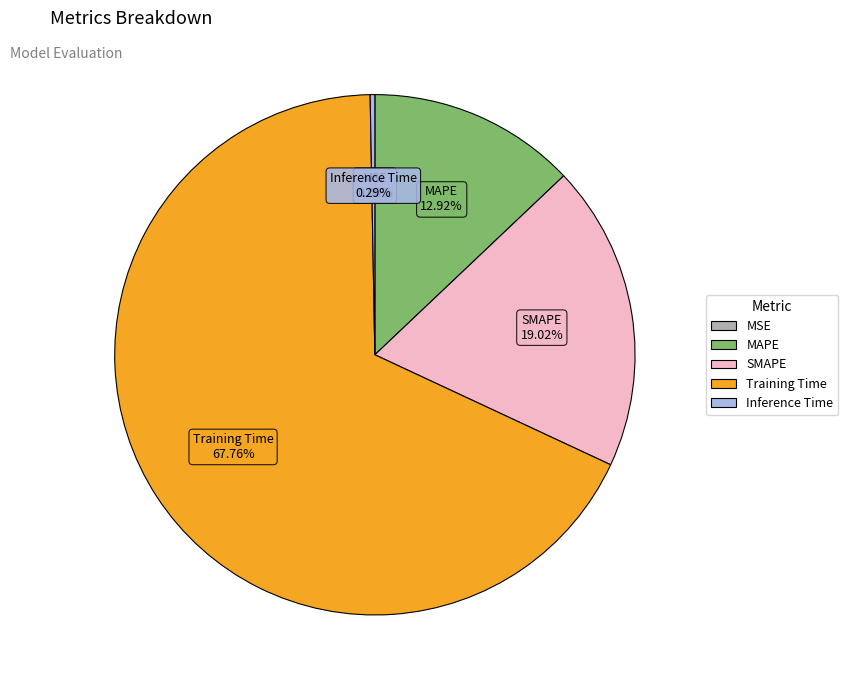

Between MAPE and Inference Time, which is larger?

MAPE